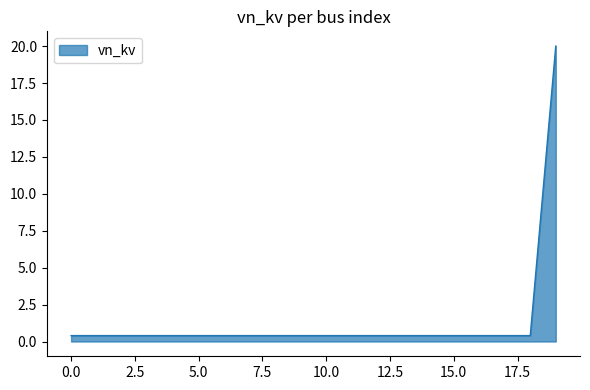

What is the maximum value shown in the chart?

20.0